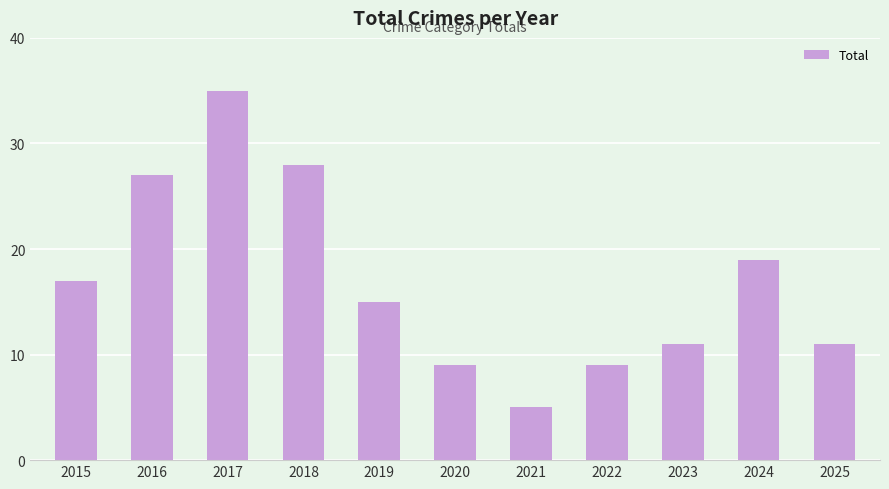

What is the ratio of the value at 2017 to the value at 2021?

7.0